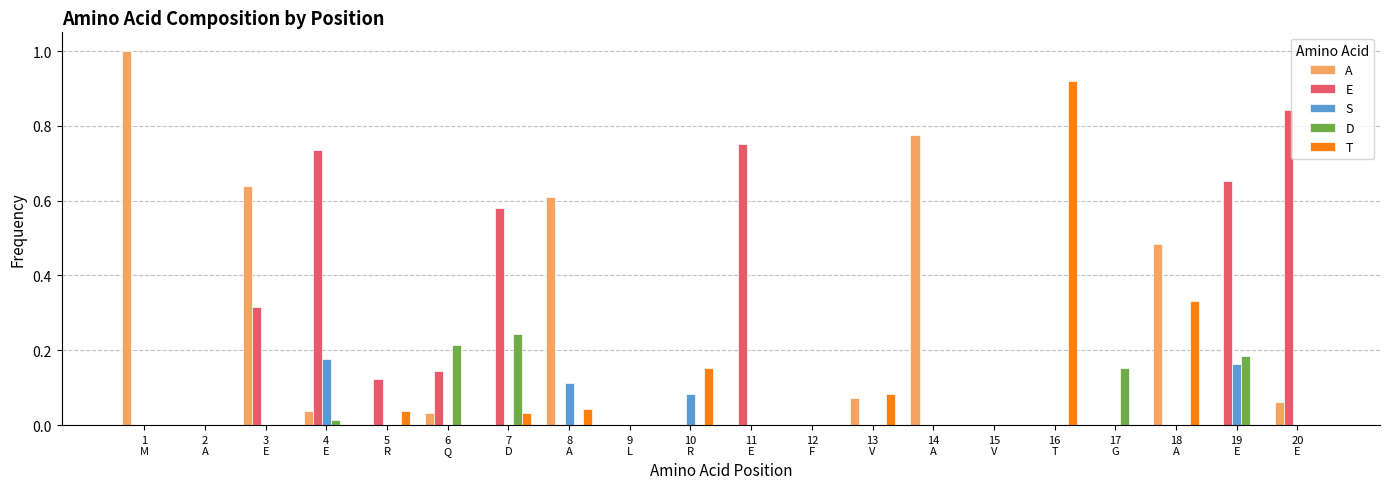

Count the number of categories in the chart.

20